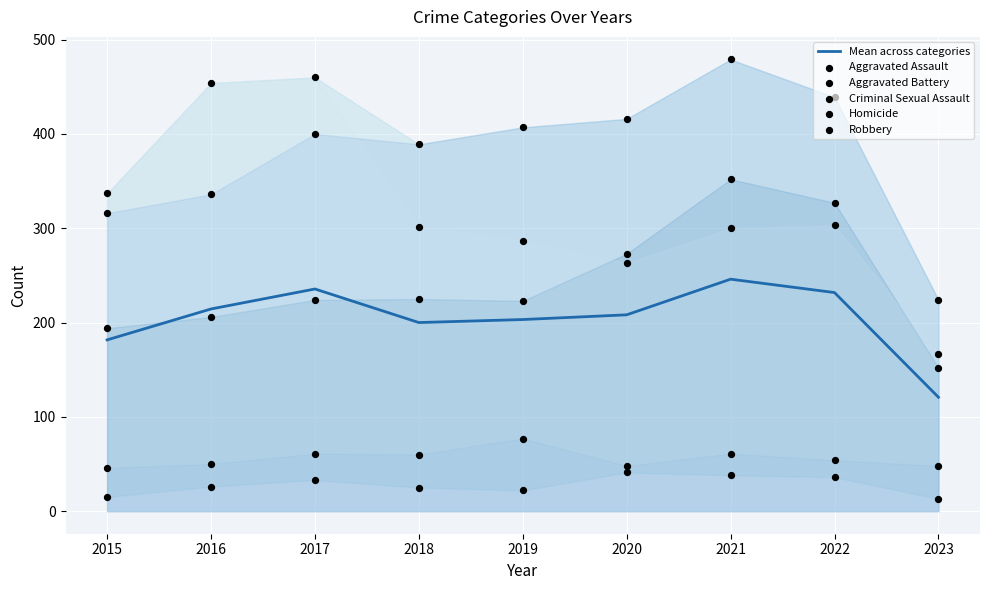

At which category is the sum across all series the highest?

2021